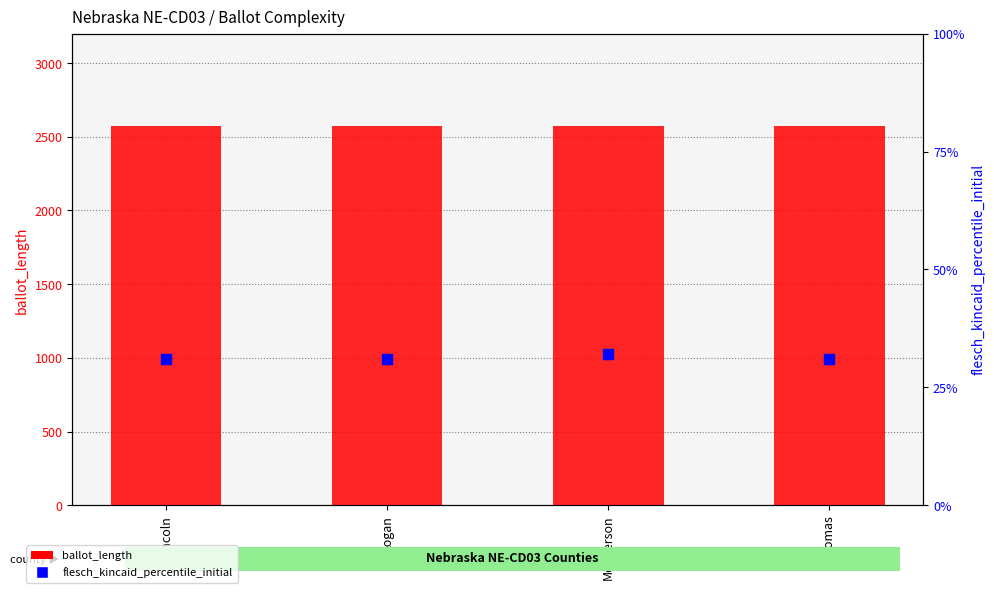

At which category is the sum across all series the highest?

McPherson